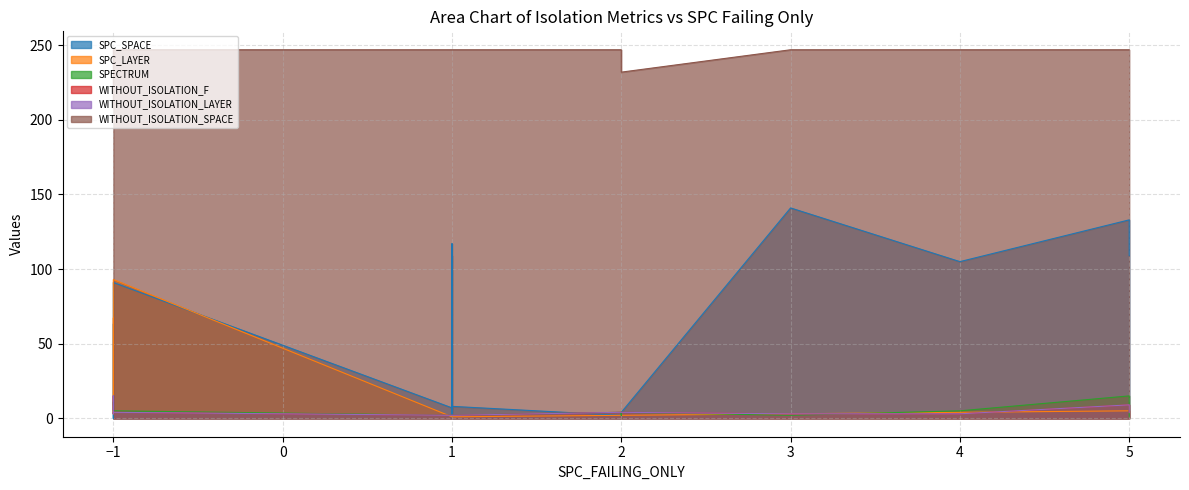

What is the difference between the second highest and second lowest values in the WITHOUT_ISOLATION_F series?

7